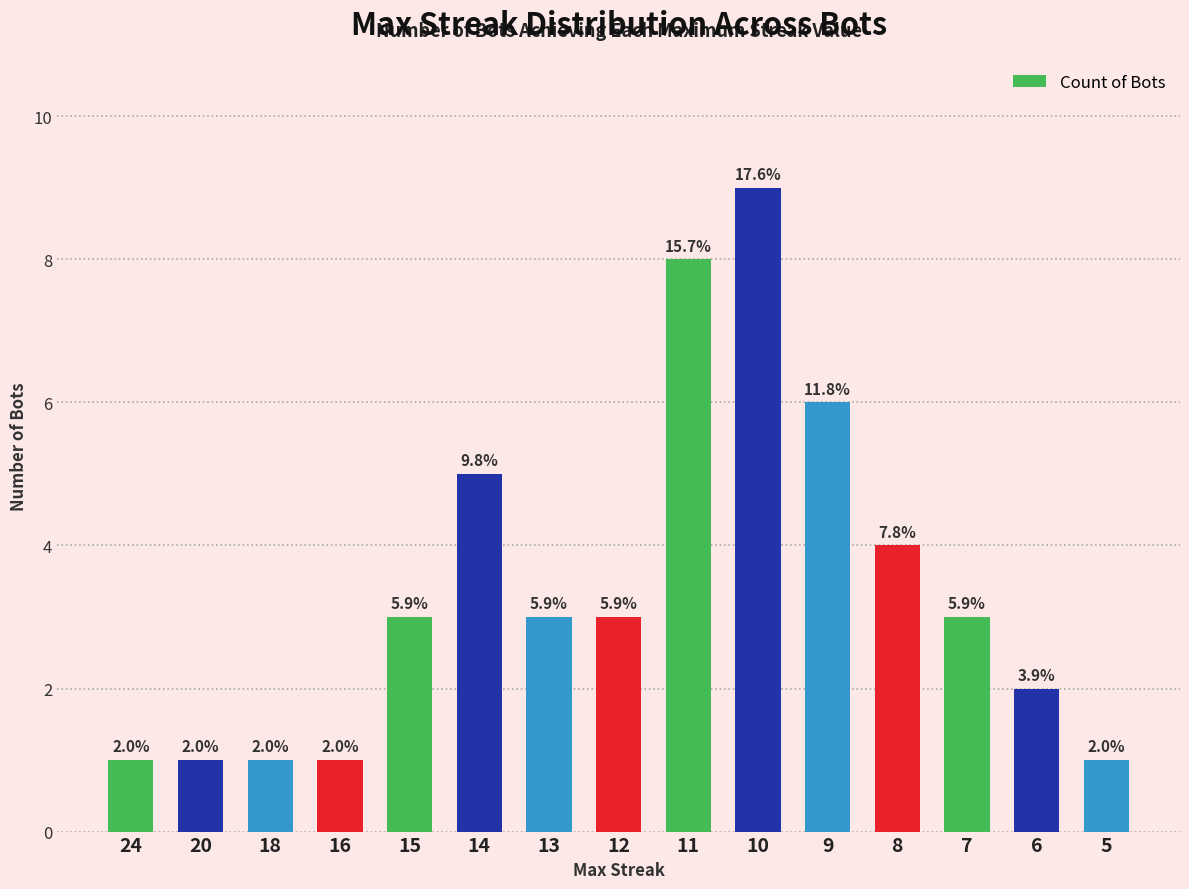

Rank the categories by value from lowest to highest.

24, 20, 18, 16, 5, 6, 15, 13, 12, 7, 8, 14, 9, 11, 10